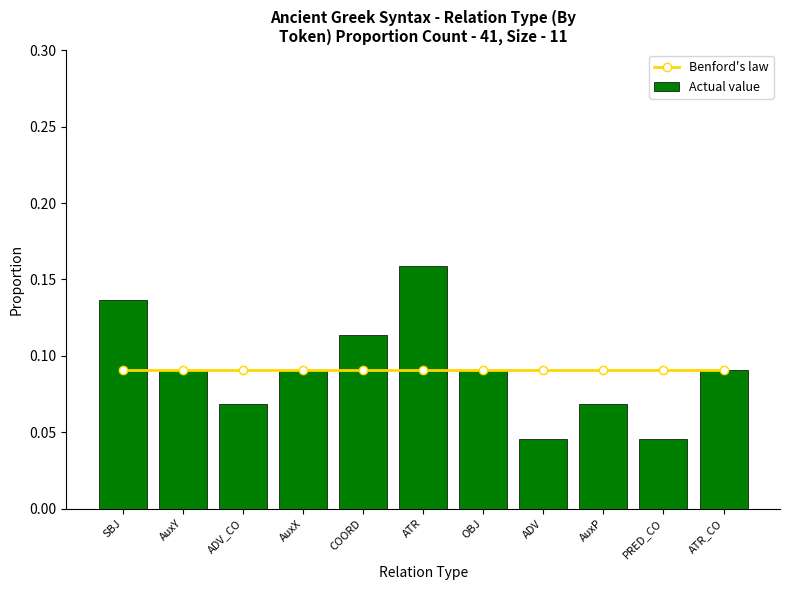

What is the value of the Benford's law bar at the 8th from the left?

0.1